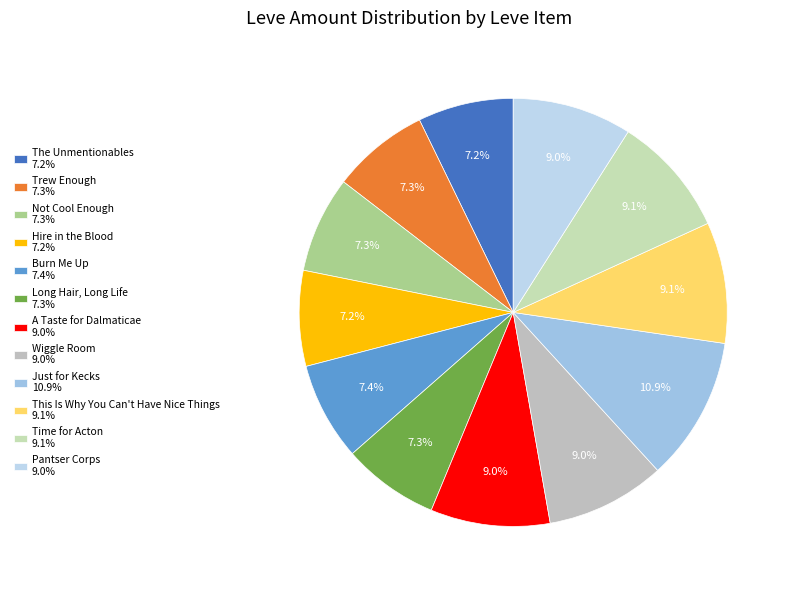

Count the number of slices in the pie.

12